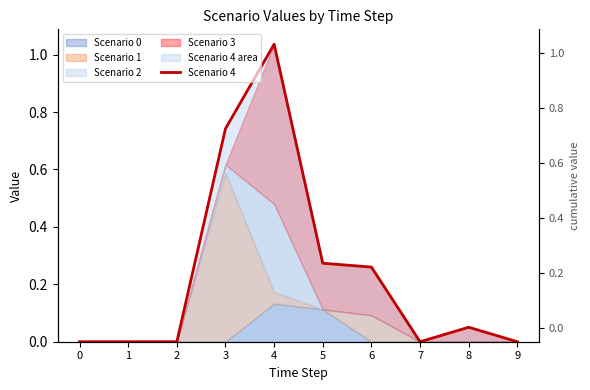

What is the difference between the values at 9 and 8?

0.1